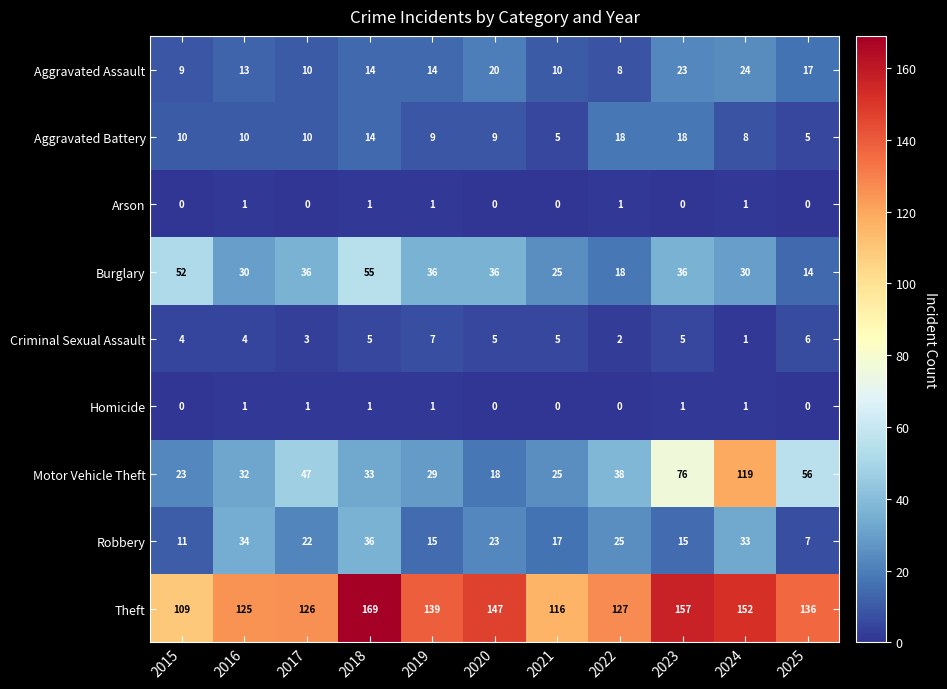

What is the maximum value shown in the chart?

169